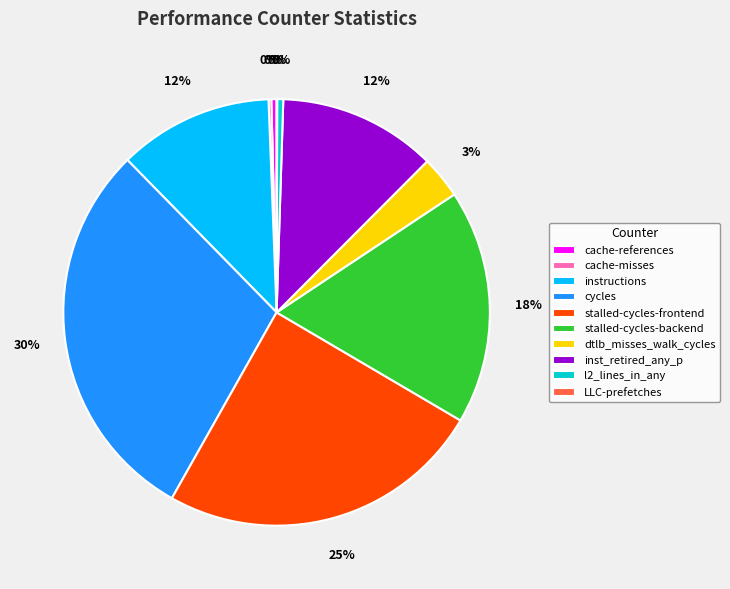

Which slice is the largest?

cycles